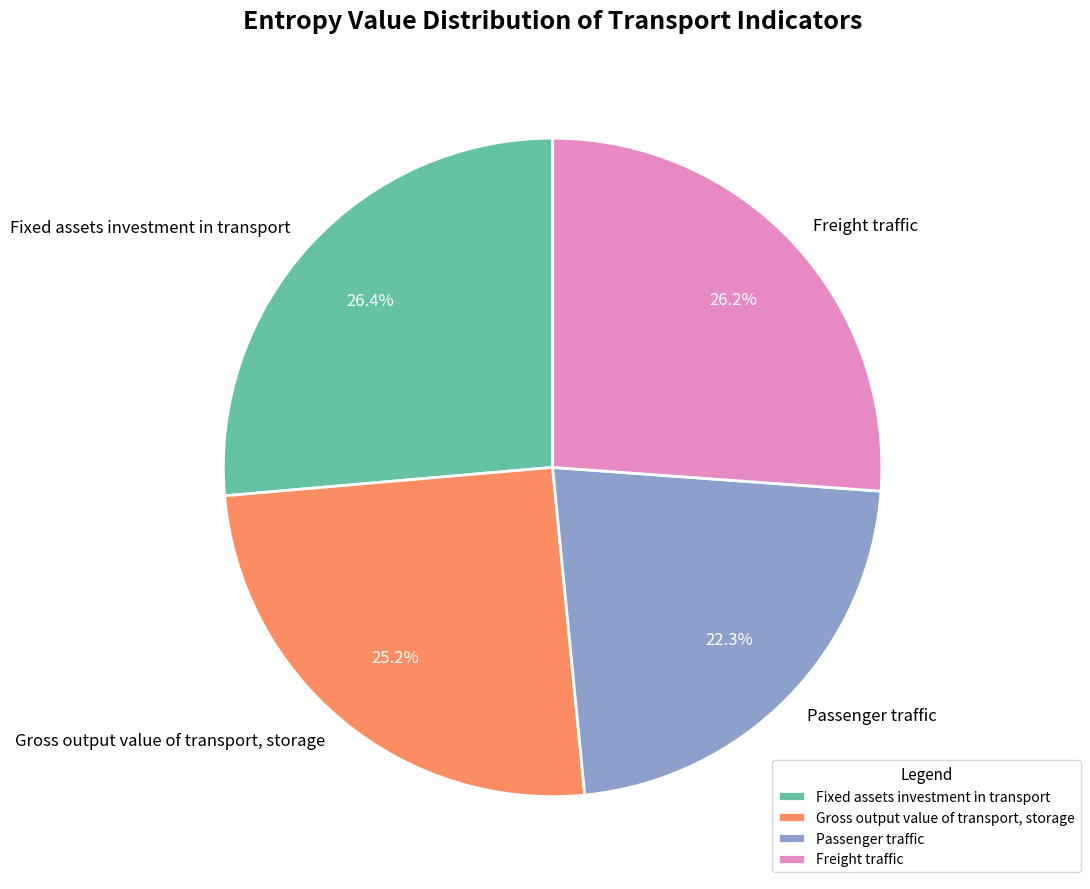

Does Gross output value of transport, storage represent more than half of the total?

No